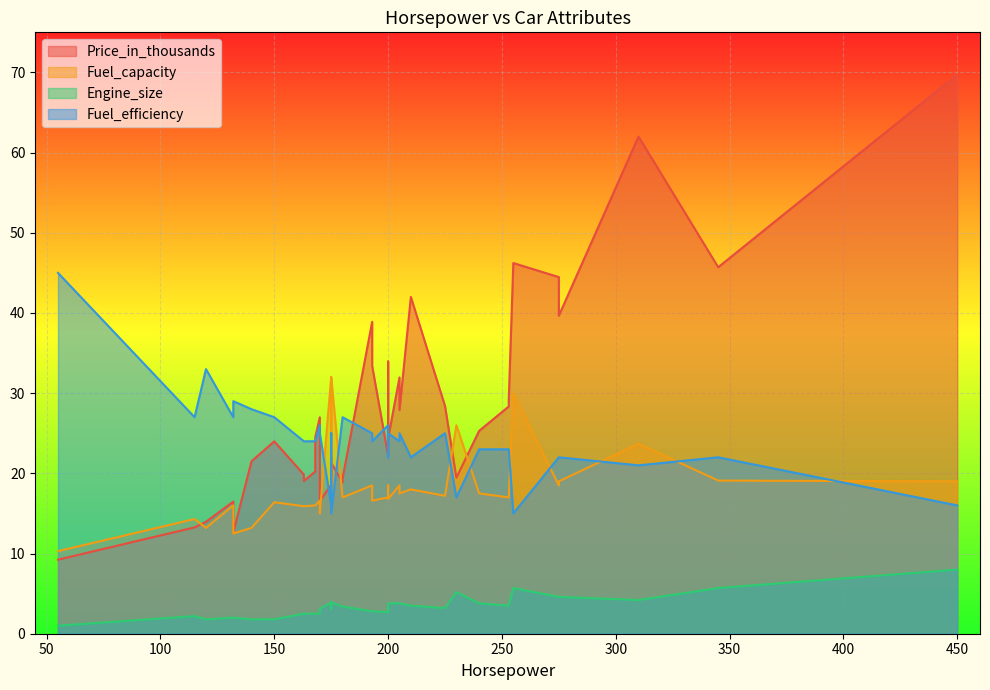

Which series has the largest total across all categories?

Price_in_thousands